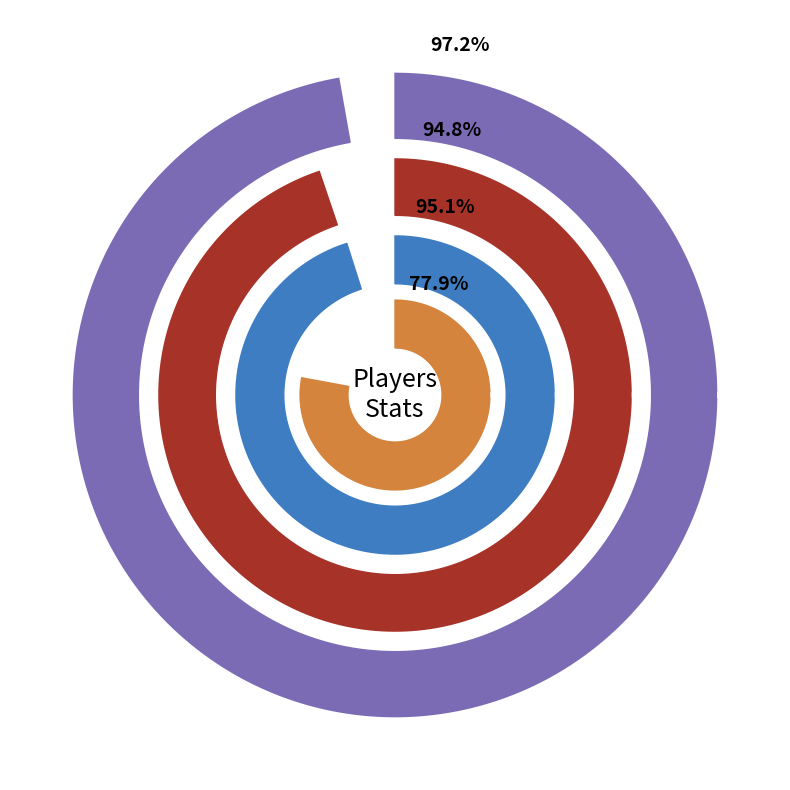

Does _Cronus account for over 50% of the chart?

No